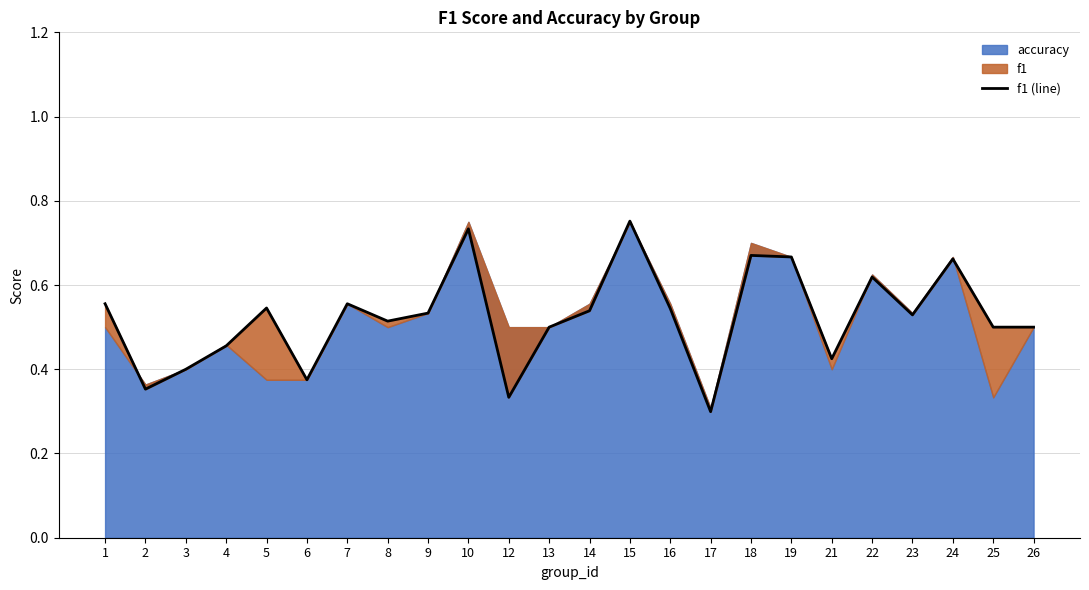

Is it true that the value at 3 is 0.7?

False